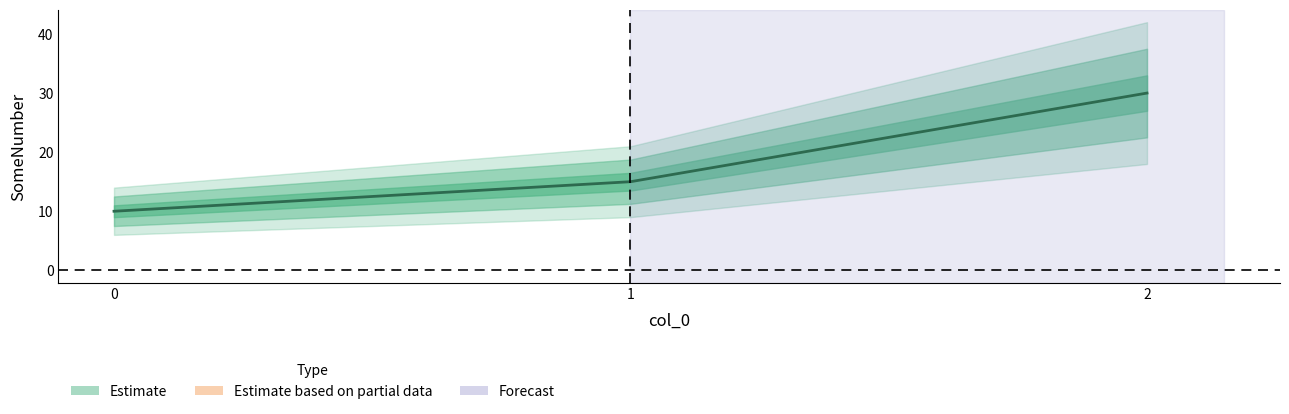

List the labels in order of value, largest first.

2, 1, 0